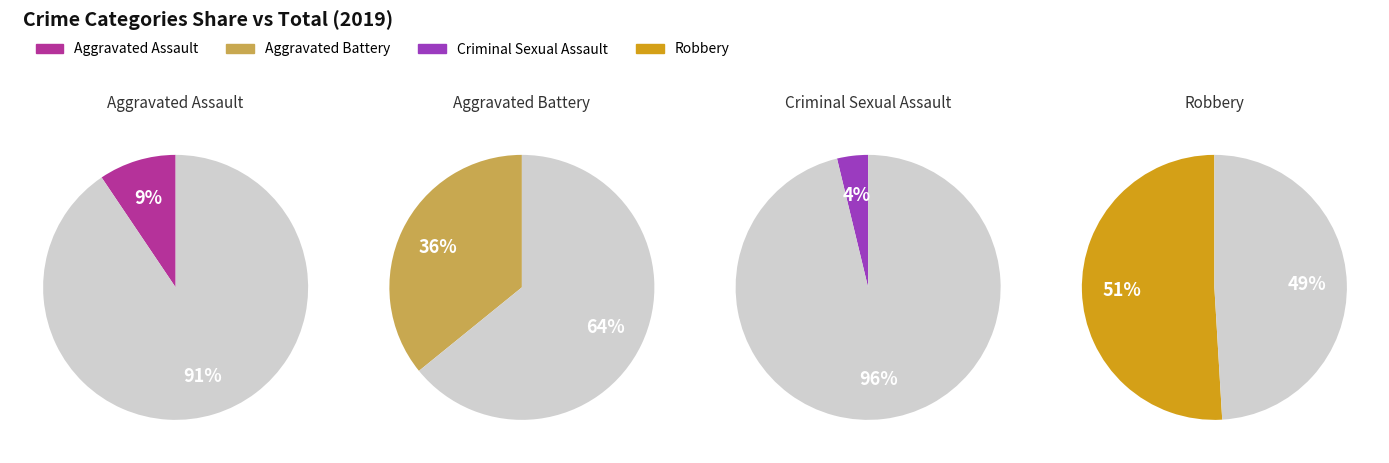

What percentage is the Aggravated Assault slice, to the nearest percent?

9%